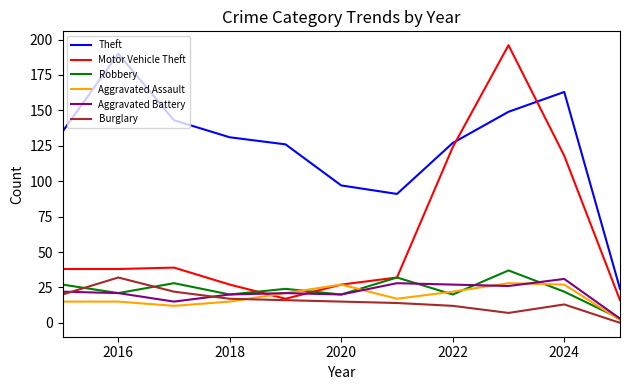

Reading right to left, transcribe all the data shown in this chart.

Theft: 24	163	149	127	91	97	126	131	143	190	135
Motor Vehicle Theft: 16	118	196	124	32	27	17	27	39	38	38
Robbery: 3	22	37	20	32	20	24	20	28	21	27
Aggravated Assault: 2	27	28	22	17	27	21	15	12	15	15
Aggravated Battery: 3	31	26	27	28	20	21	20	15	21	22
Burglary: 0	13	7	12	14	15	16	17	22	32	20